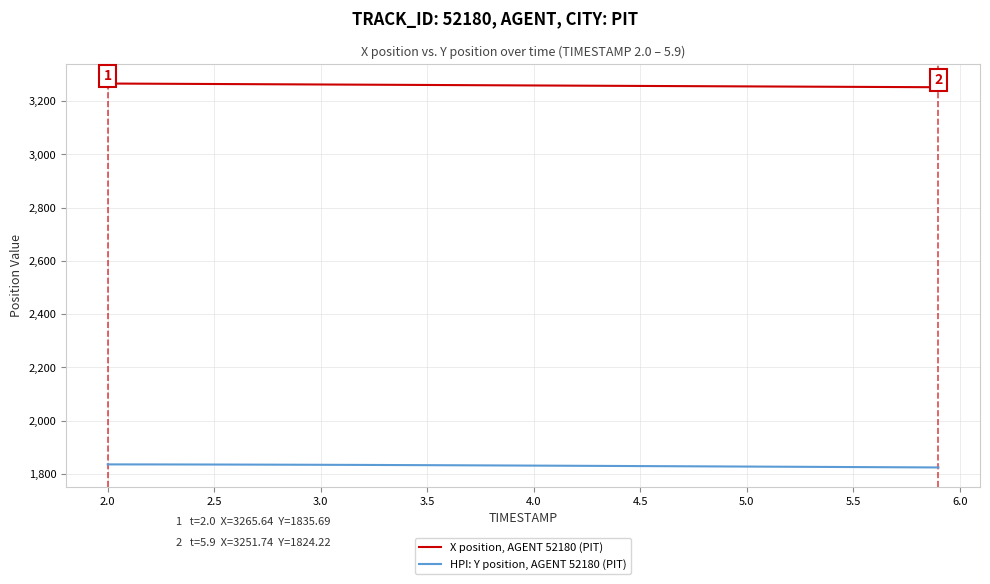

True or false: X position, AGENT 52180 (PIT) and HPI: Y position, AGENT 52180 (PIT) cross at least once.

False